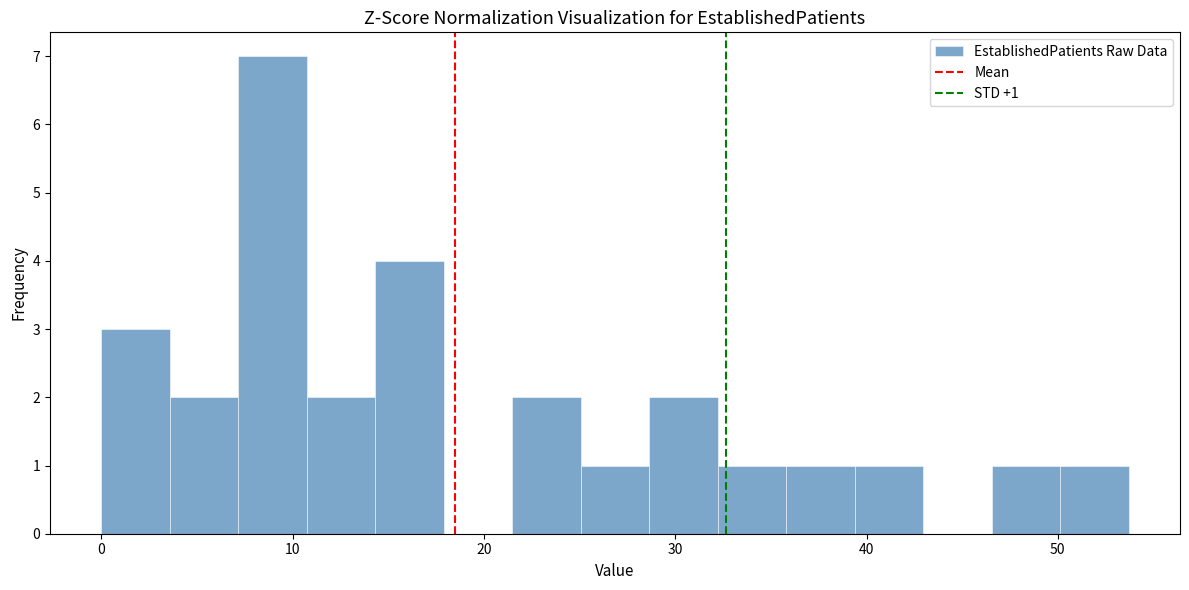

Around what value on the x-axis is the tallest bar? Give the approximate position of its centre, as read against the axis.

9